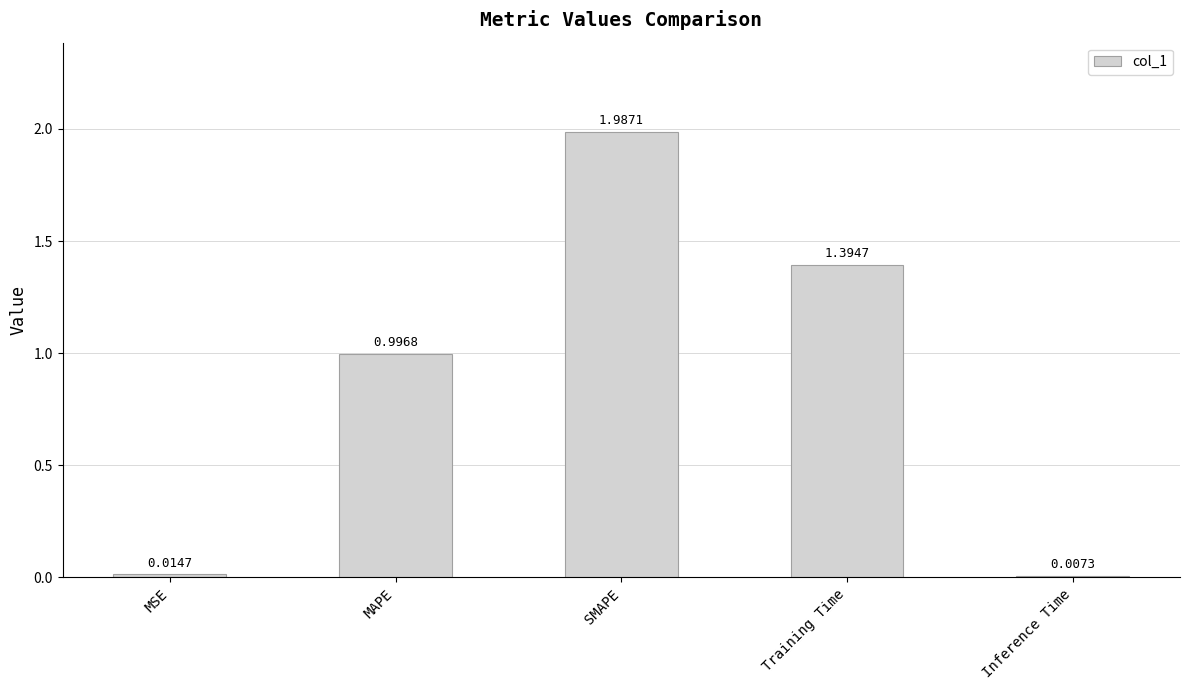

Which label corresponds to the smallest value in the chart?

Inference Time